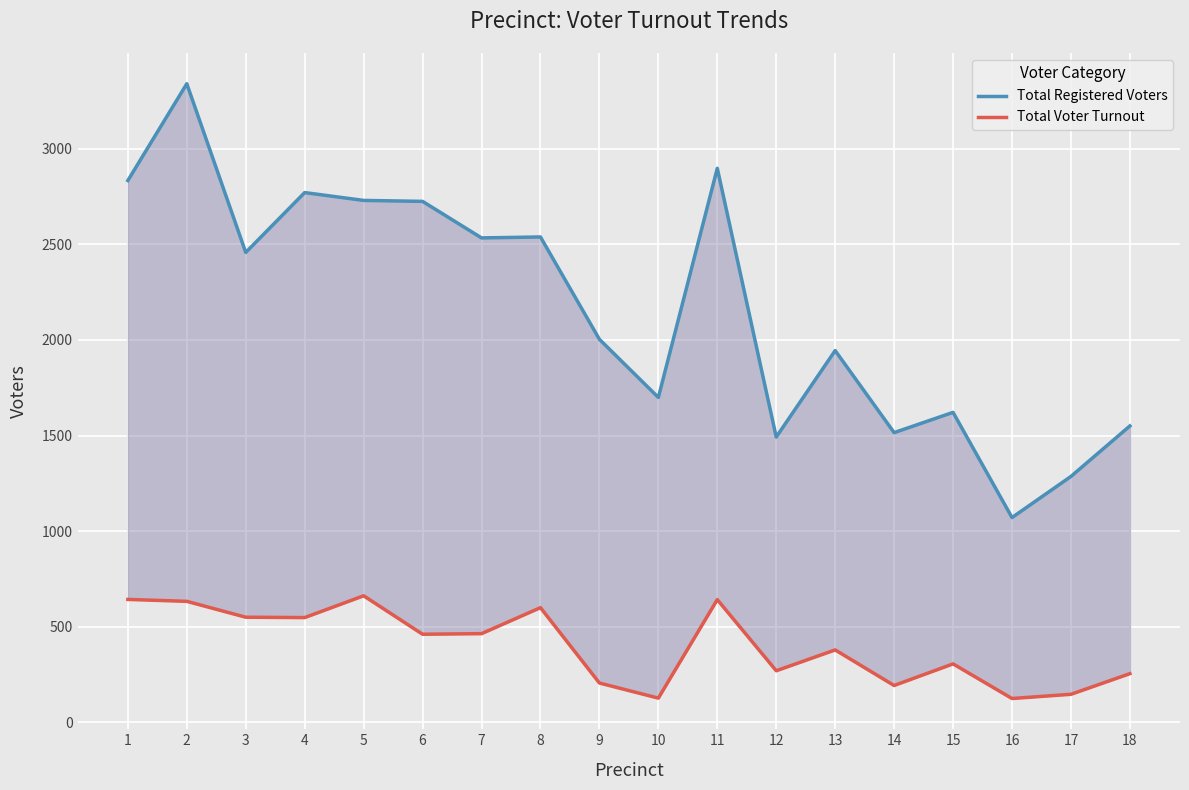

Where is Total Voter Turnout nearest to the value 393?

13